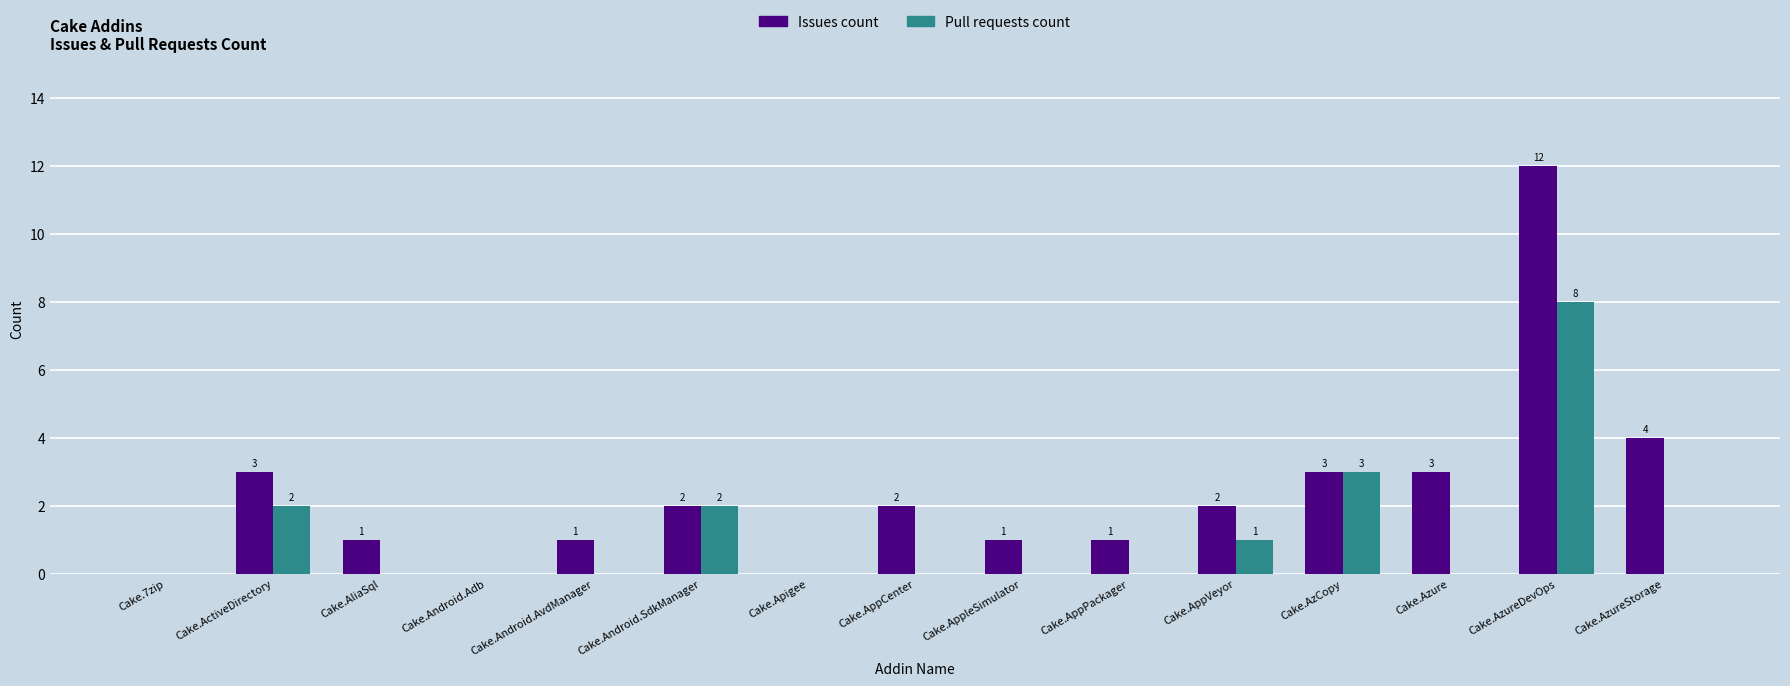

Reading right to left, what are all the values shown in this chart?

Issues count: Cake.AzureStorage=4	Cake.AzureDevOps=12	Cake.Azure=3	Cake.AzCopy=3	Cake.AppVeyor=2	Cake.AppPackager=1	Cake.AppleSimulator=1	Cake.AppCenter=2	Cake.Apigee=0	Cake.Android.SdkManager=2	Cake.Android.AvdManager=1	Cake.Android.Adb=0	Cake.AliaSql=1	Cake.ActiveDirectory=3	Cake.7zip=0
Pull requests count: Cake.AzureStorage=0	Cake.AzureDevOps=8	Cake.Azure=0	Cake.AzCopy=3	Cake.AppVeyor=1	Cake.AppPackager=0	Cake.AppleSimulator=0	Cake.AppCenter=0	Cake.Apigee=0	Cake.Android.SdkManager=2	Cake.Android.AvdManager=0	Cake.Android.Adb=0	Cake.AliaSql=0	Cake.ActiveDirectory=2	Cake.7zip=0